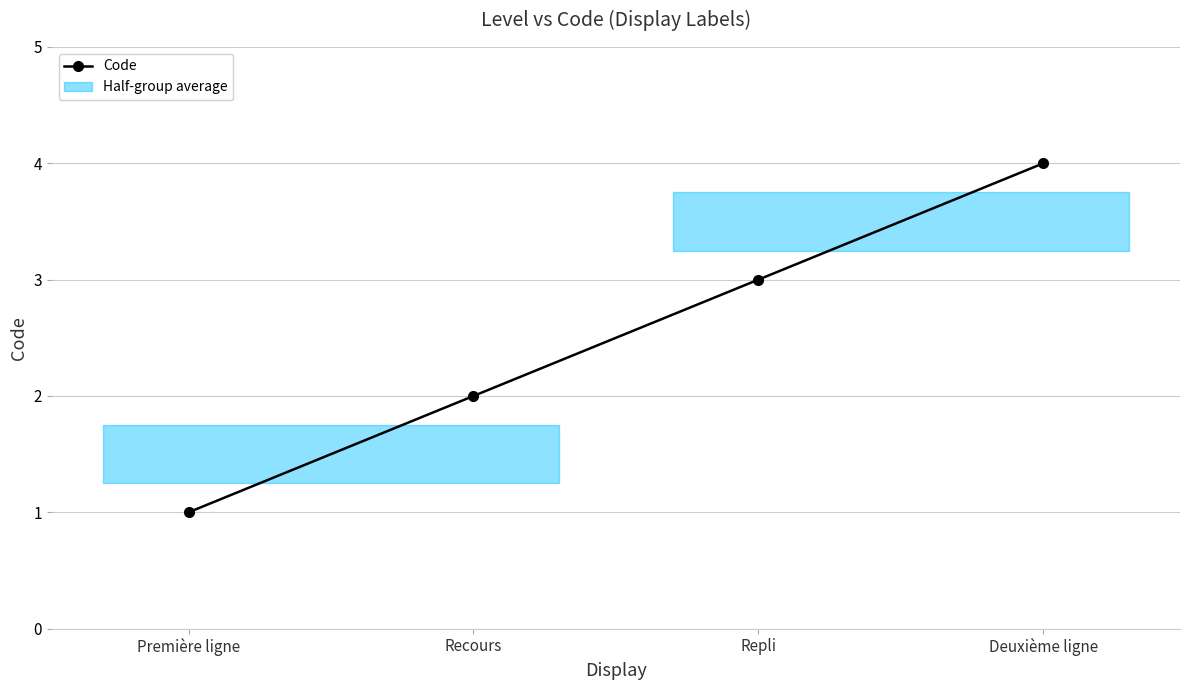

The value at Première ligne is 1. True or false?

True